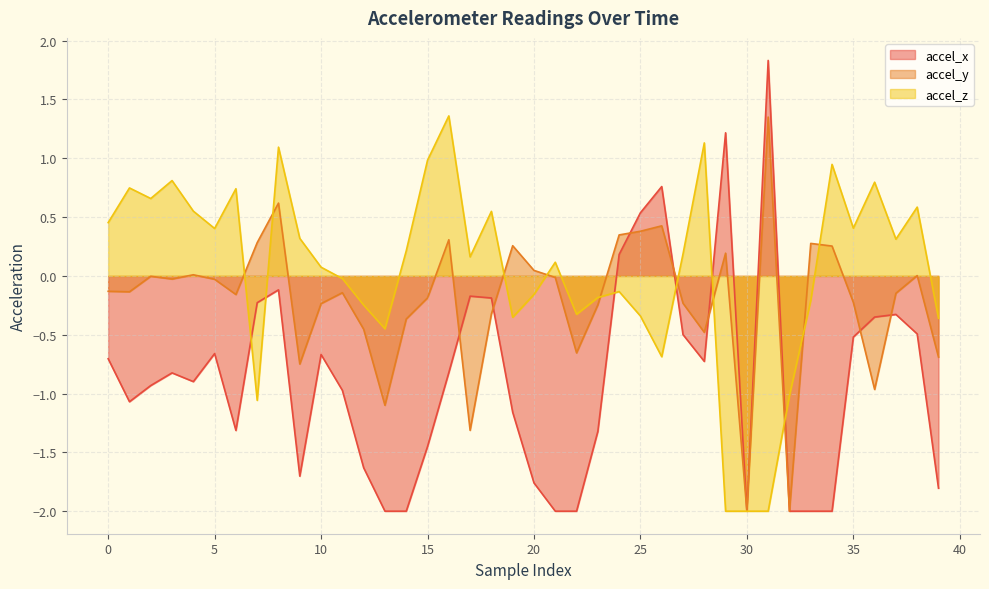

What is the total value across all series at 39?

-2.9